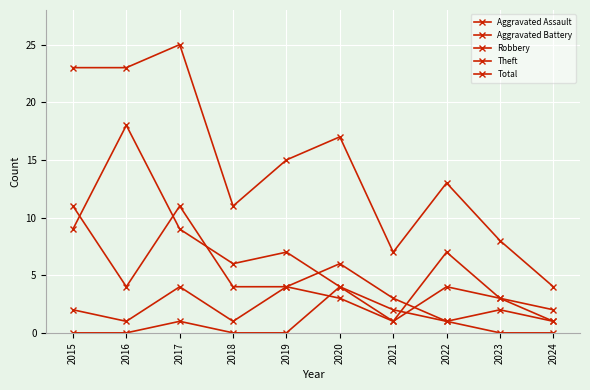

Which label corresponds to the largest value in the chart?

2017